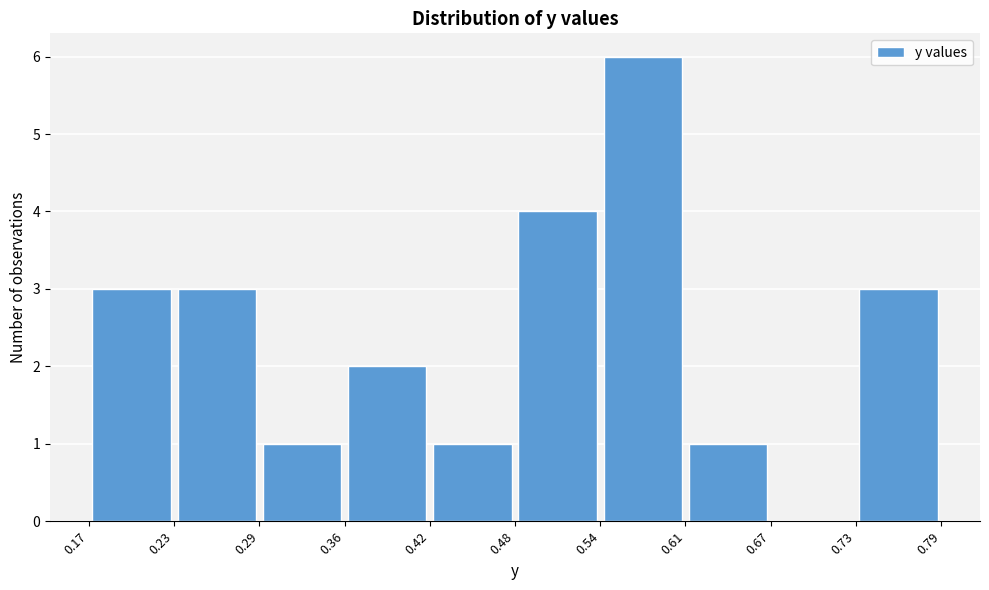

Reading left to right, transcribe this chart: for each bar, give the range it covers on the x-axis and its height. The values are not printed on the chart, so give them approximately, as read against the axis.

0.17 to 0.23: 3
0.23 to 0.29: 3
0.29 to 0.36: 1
0.36 to 0.42: 2
0.42 to 0.48: 1
0.48 to 0.54: 4
0.54 to 0.61: 6
0.61 to 0.67: 1
0.67 to 0.73: 0
0.73 to 0.79: 3